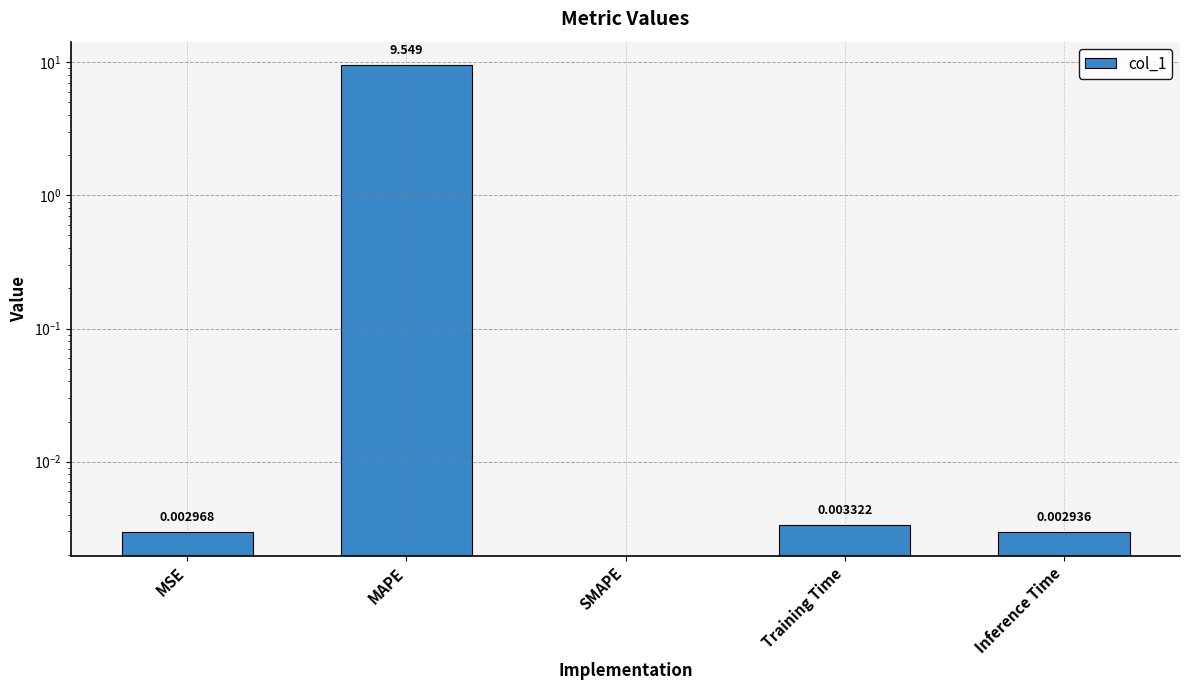

Reading left to right, transcribe all the data shown in this chart.

0.0	9.5	0.0	0.0	0.0